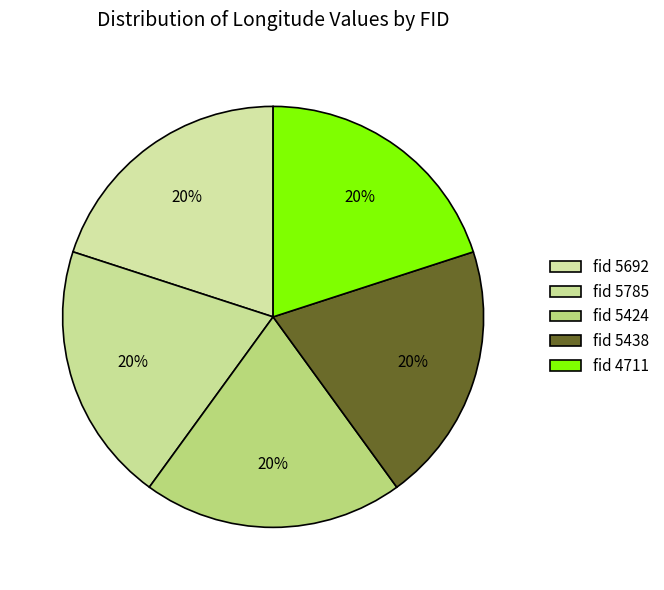

Count the number of slices in the pie.

5